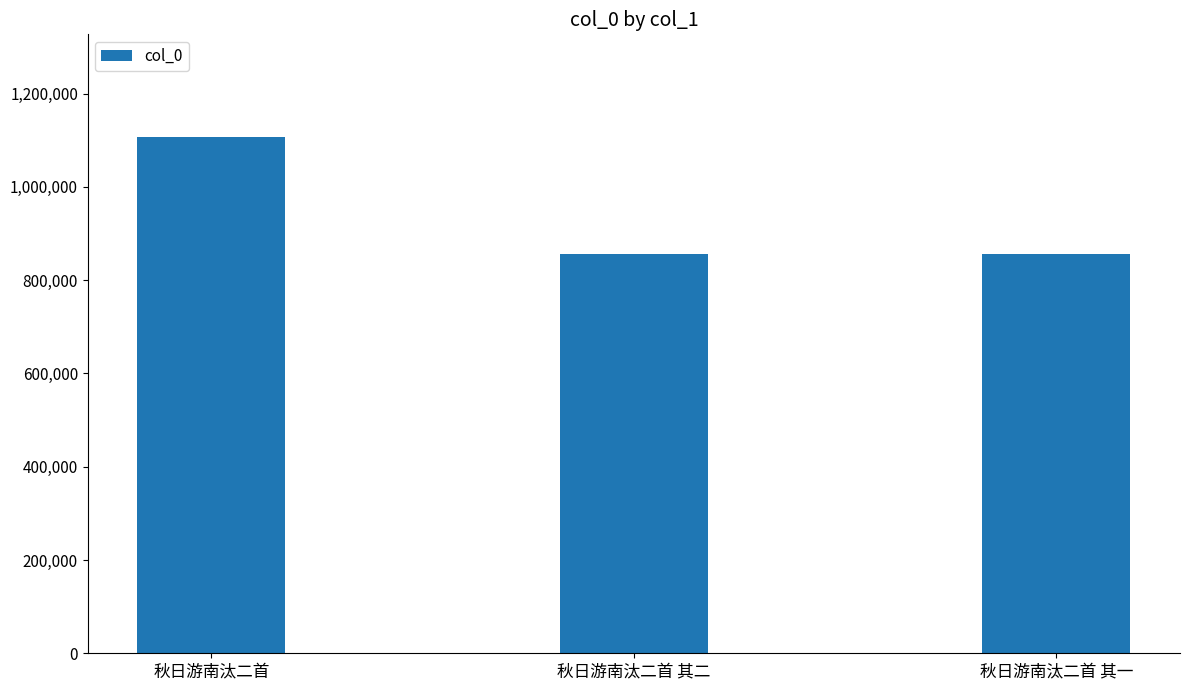

What is the value of the 2nd bar from the left?

856112